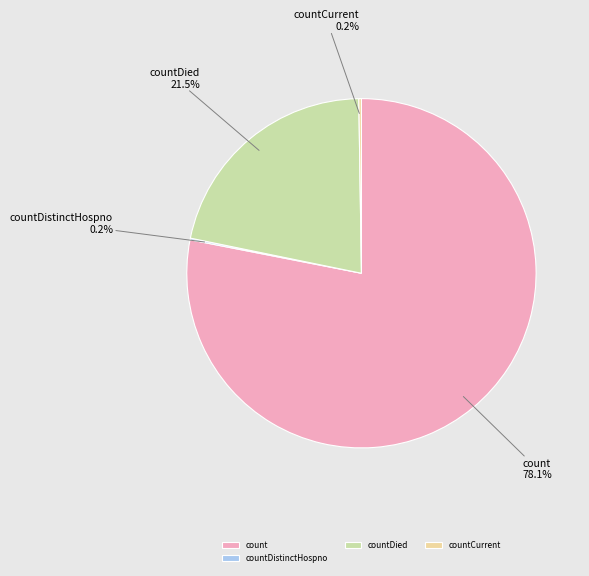

Which slice represents more than half of the pie?

count